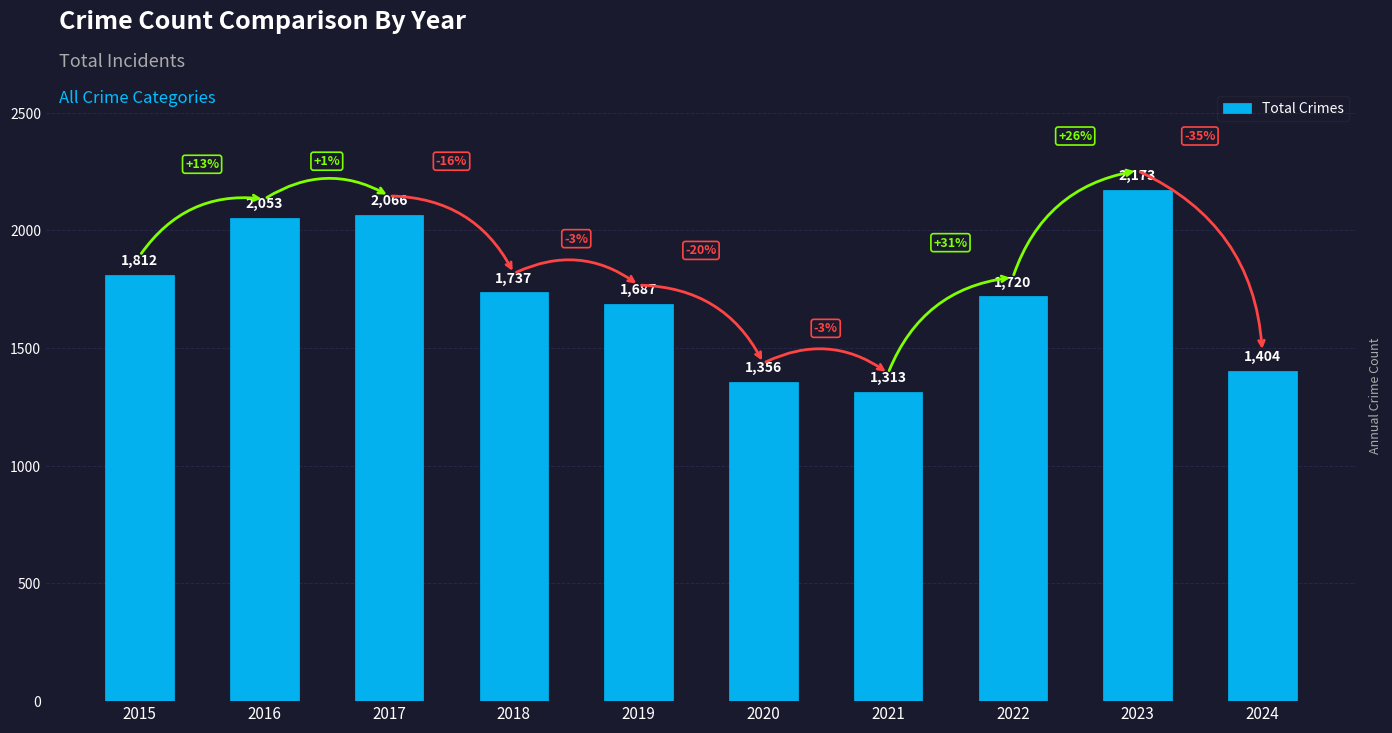

What is the change in value from 2016 to 2019?

-366